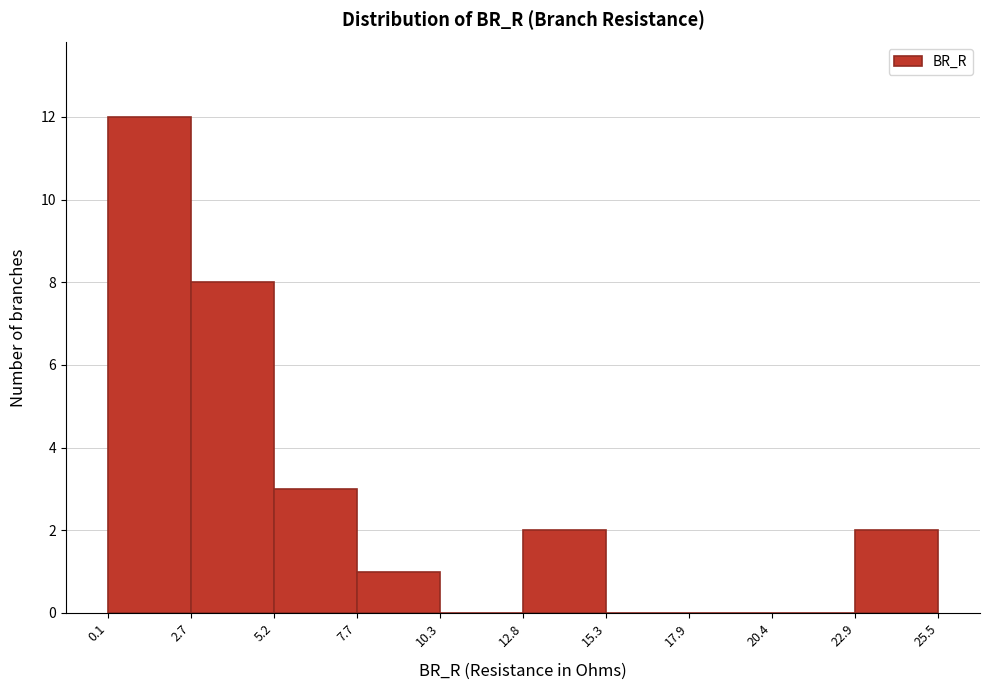

Over which range of the x-axis is the bar tallest?

0.1 to 2.7